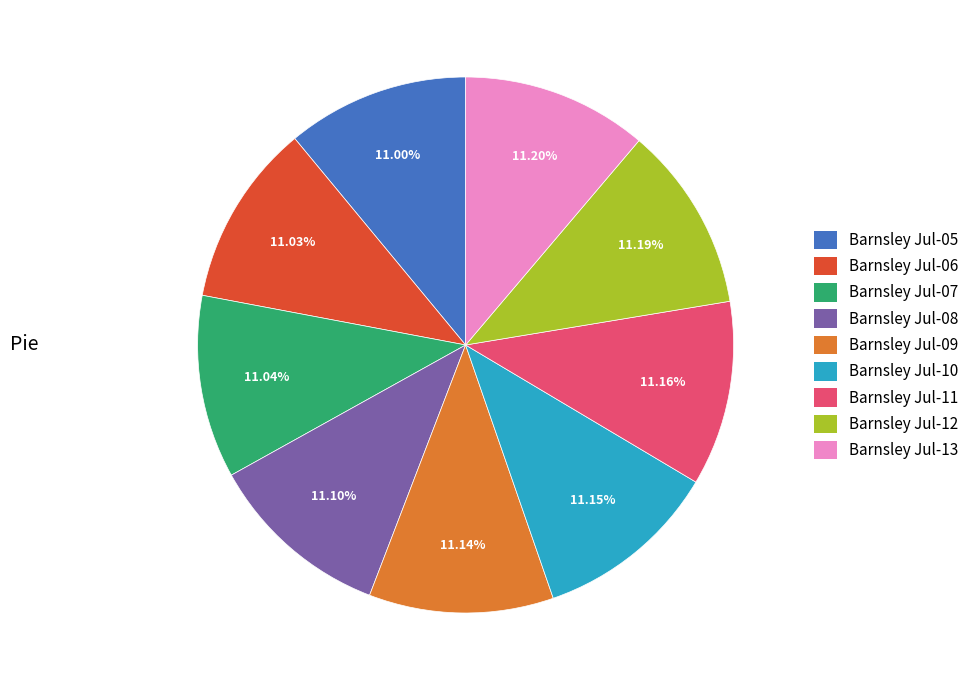

Does Barnsley Jul-13 represent more than half of the total?

No